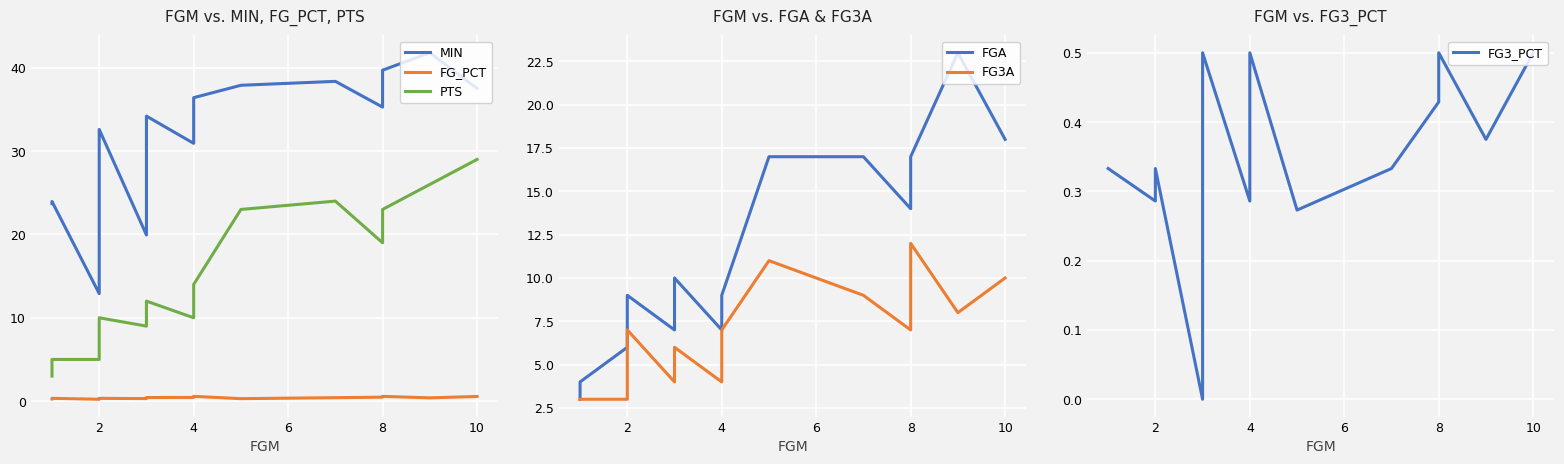

Which series has the largest total across all categories?

MIN